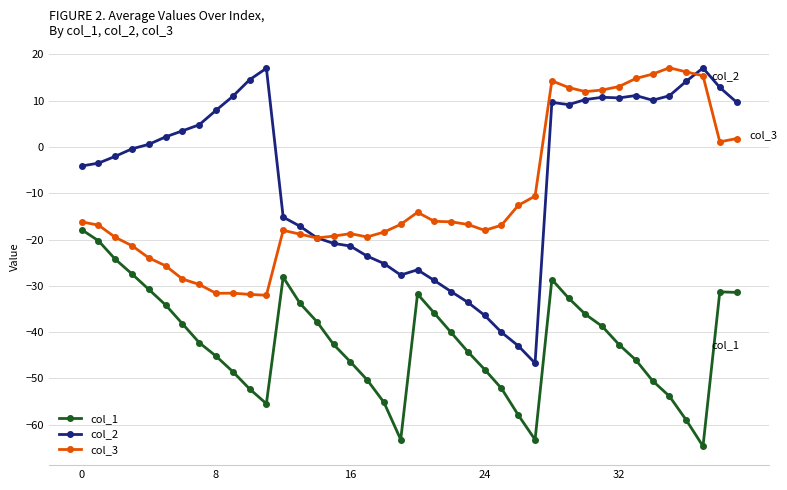

Which series has the largest total across all categories?

col_2